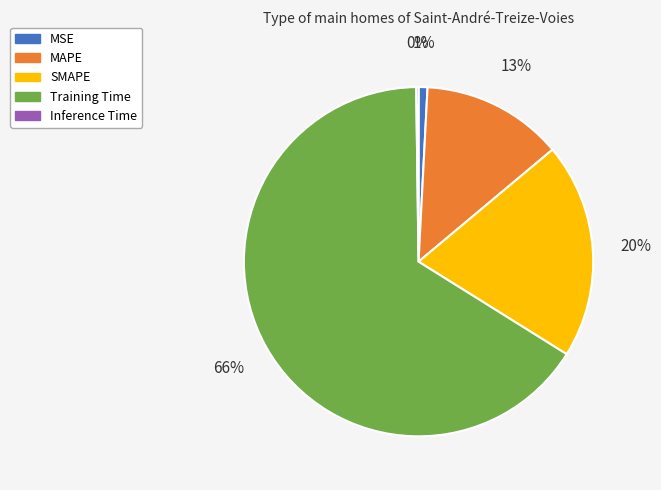

Which category has the biggest portion of the pie?

Training Time